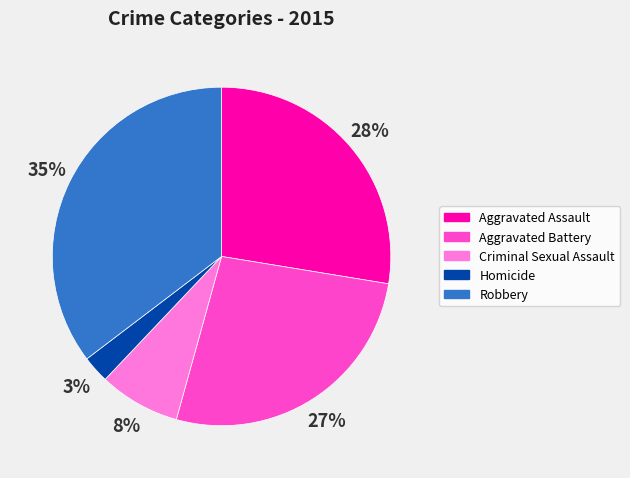

Approximately how many times larger is the value at Aggravated Battery compared to Criminal Sexual Assault?

3.4